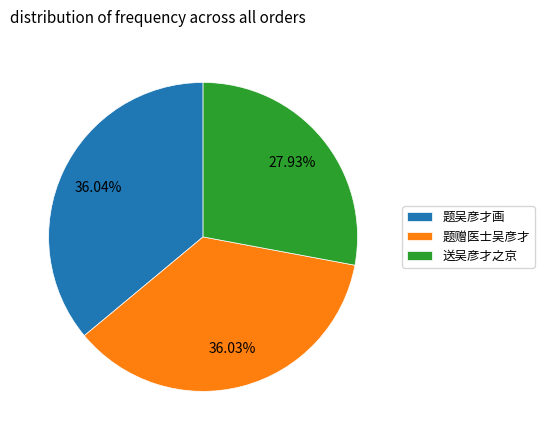

What is the total percentage of 题赠医士吴彦才 and 题吴彦才画?

72.1%